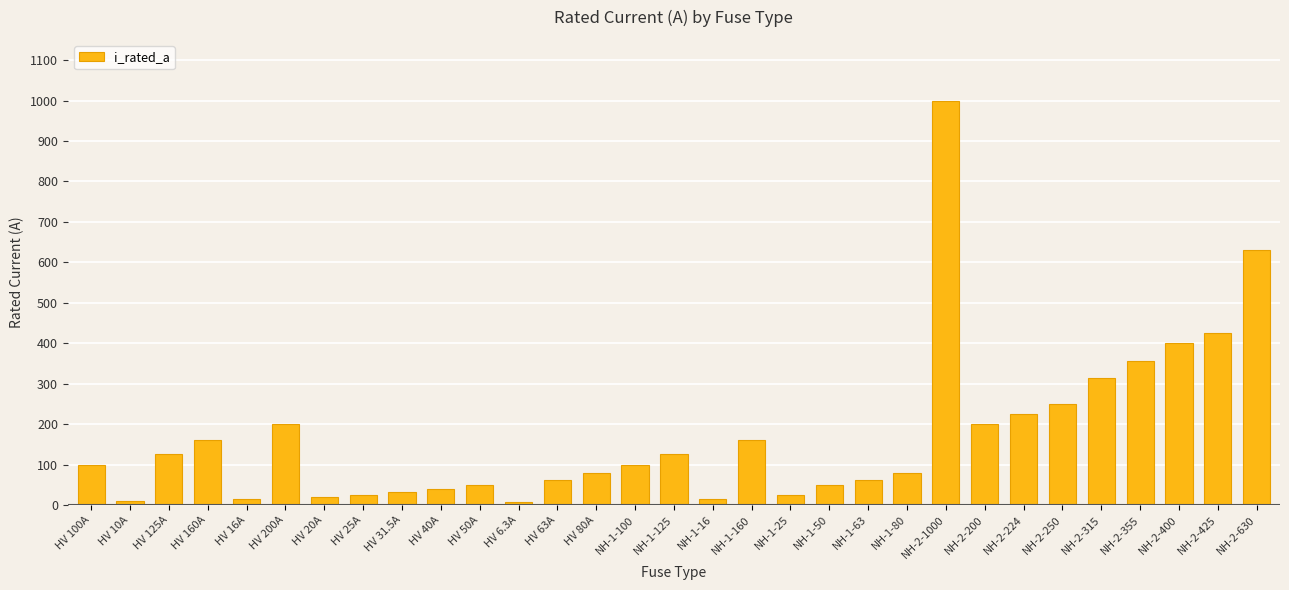

What is the change in value from HV 100A to NH-1-16?

-84.0